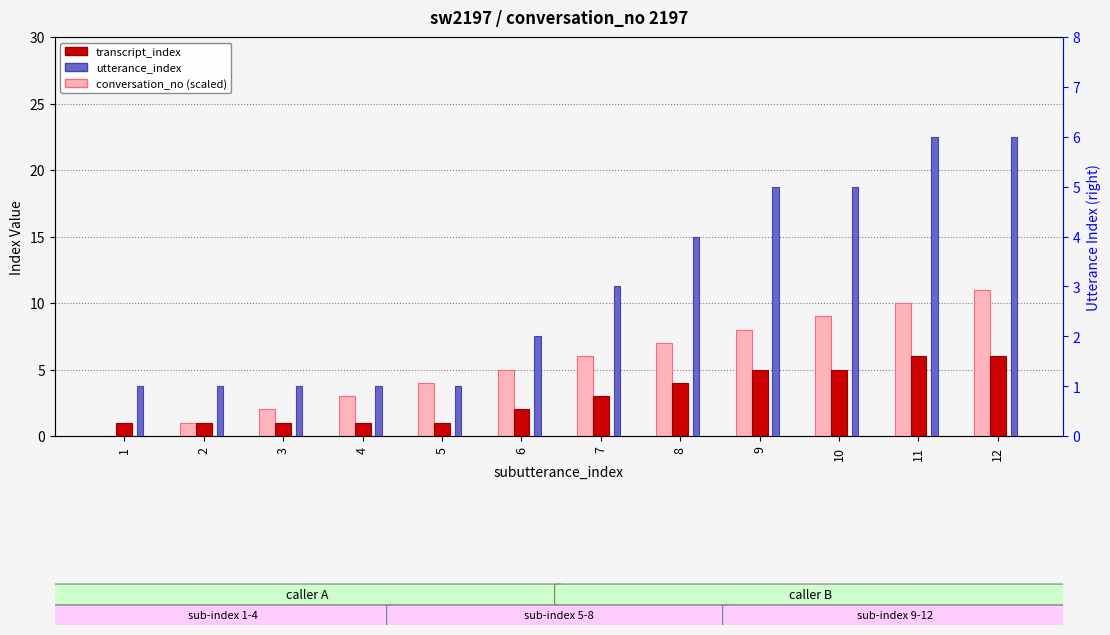

Is it true that utterance_index equals 8 at 9?

False